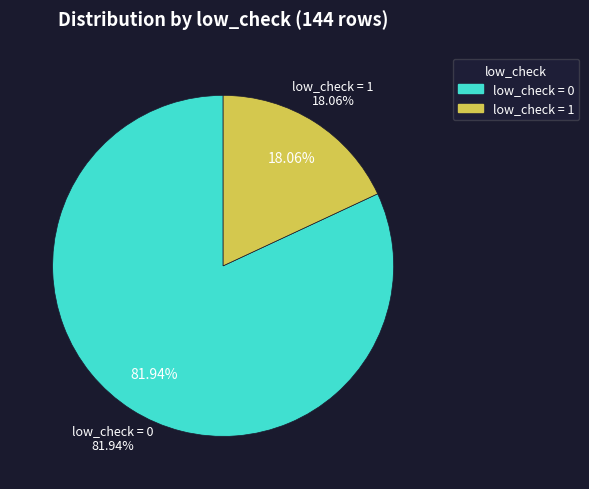

Which has a higher value, low_check=1 or low_check=0?

low_check=0